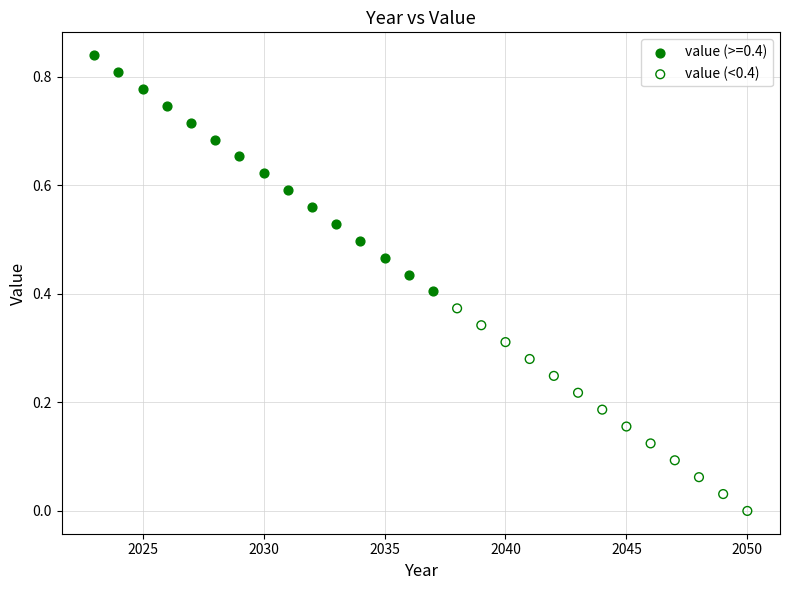

Which series has the widest spread of Y values?

value (>=0.4)